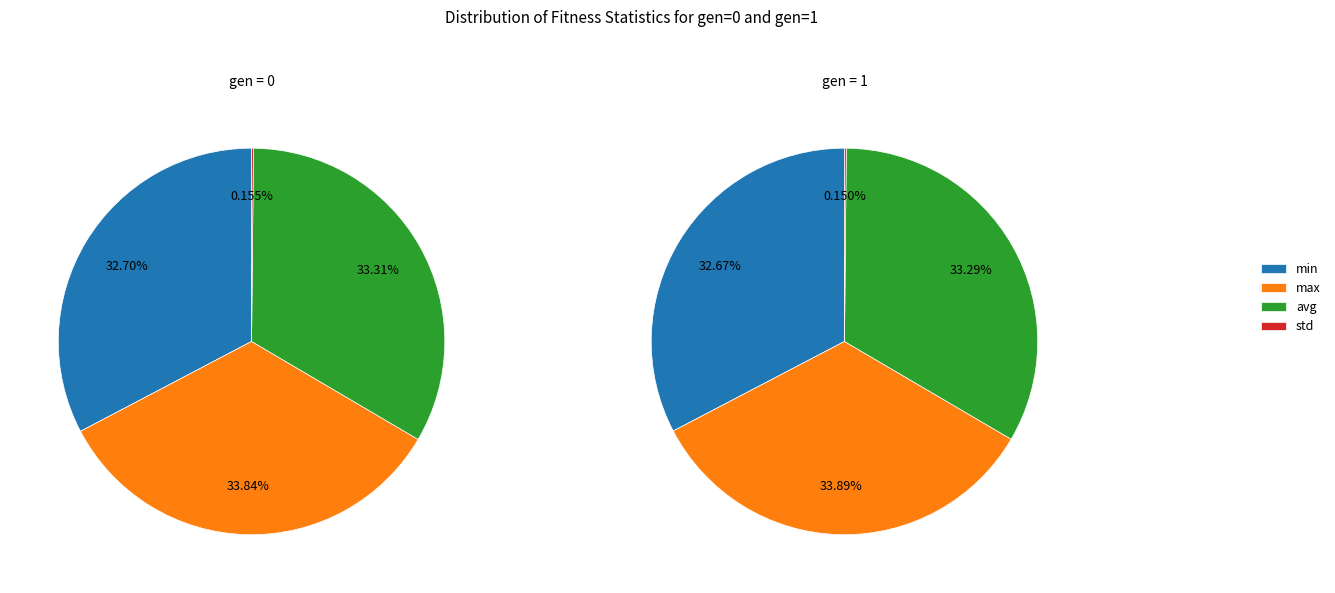

What portion of the pie excludes max?

66.2%